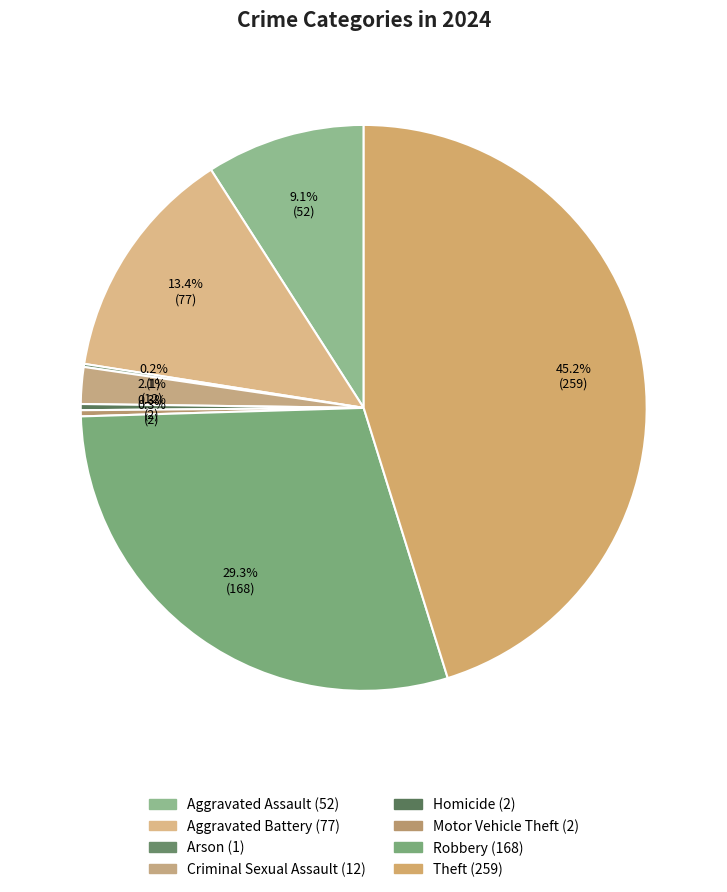

Do Theft and Criminal Sexual Assault together represent more than half of the pie?

No